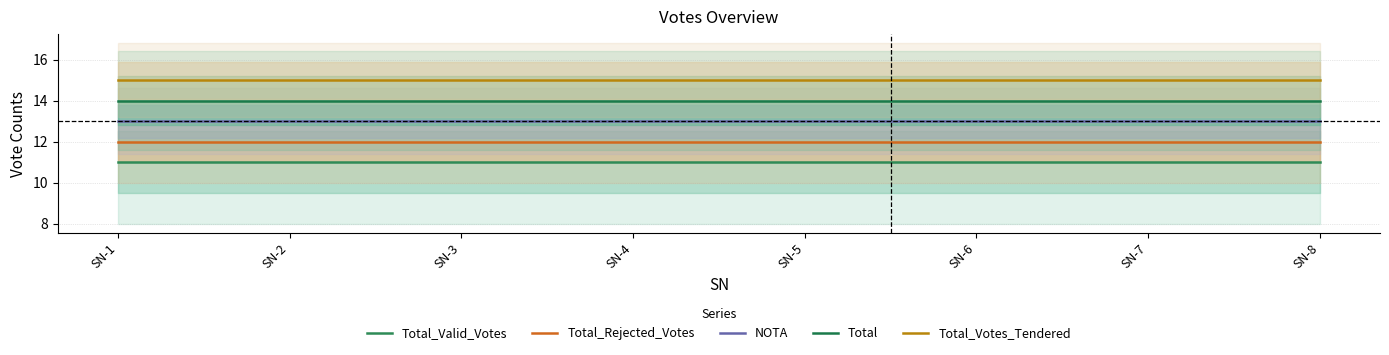

At how many categories does at least one series exceed 14?

8